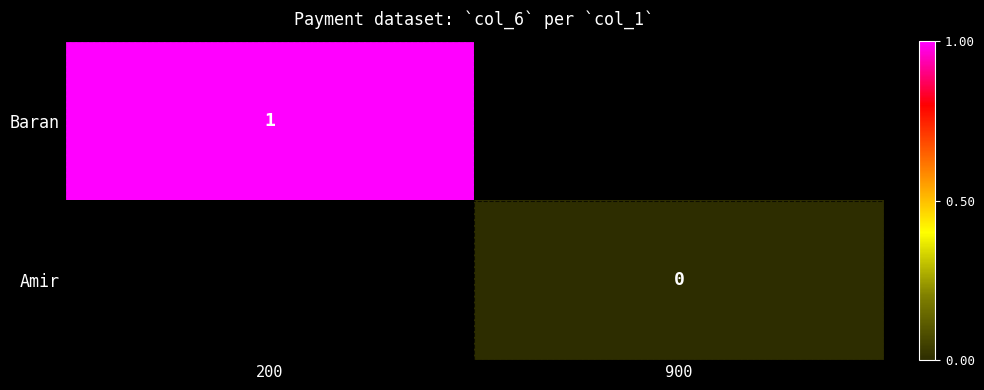

How many categories are shown in the chart?

2